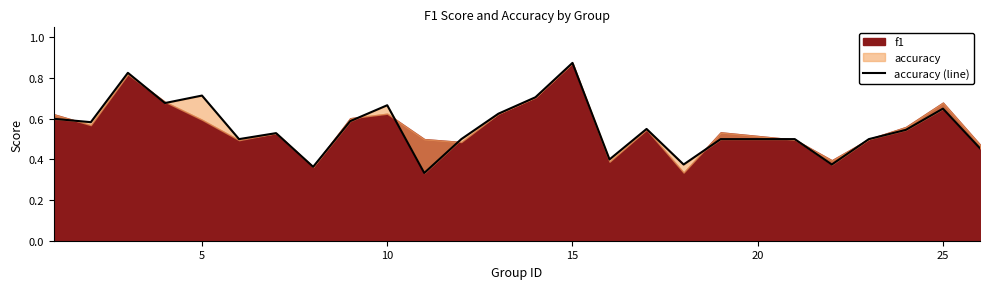

True or false: there are more than 0 points higher than both neighbors.

True